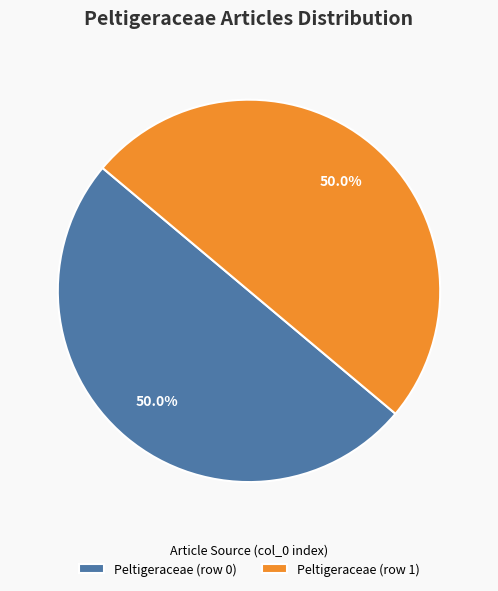

Do Peltigeraceae (row 0) and Peltigeraceae (row 1) together represent more than half of the pie?

Yes